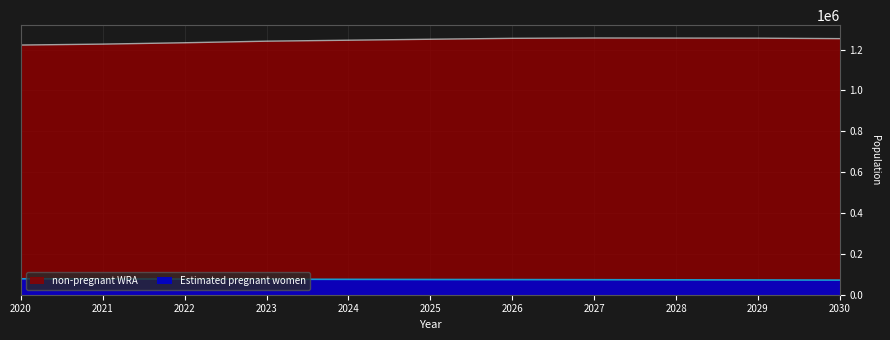

How many lines are shown in the chart?

2